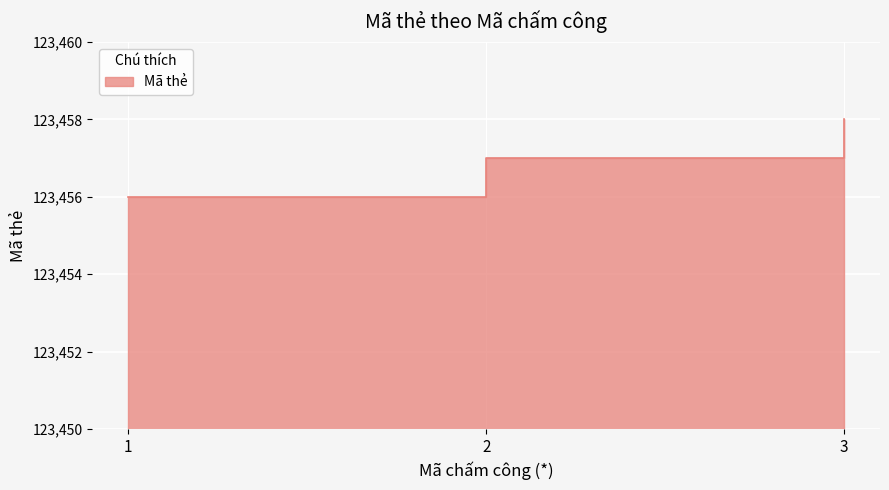

Reading left to right, extract all data points from this chart.

123456	123457	123458